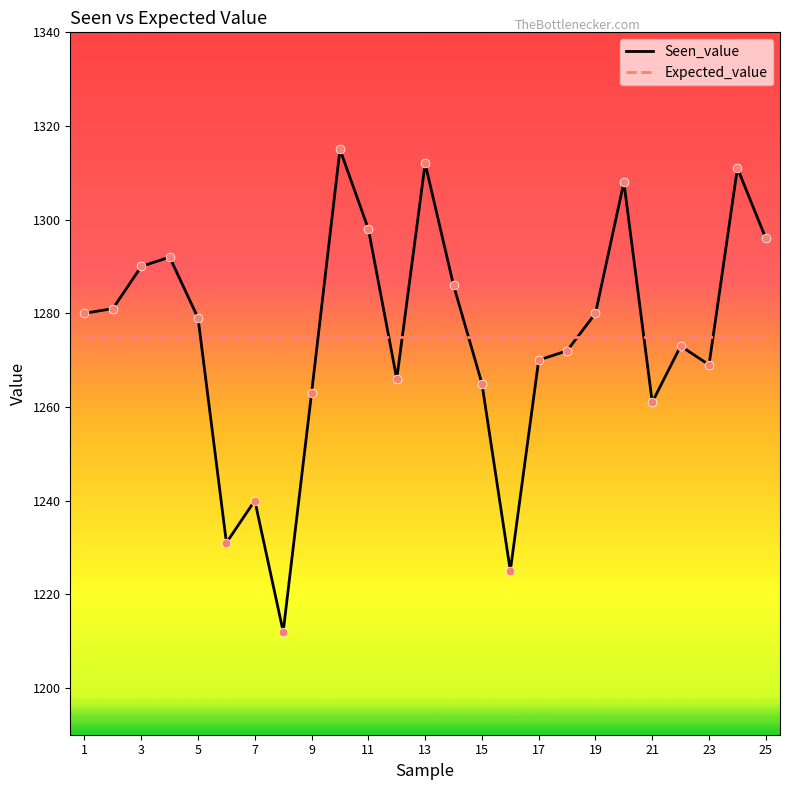

True or false: Expected_value and Seen_value cross at least once.

True